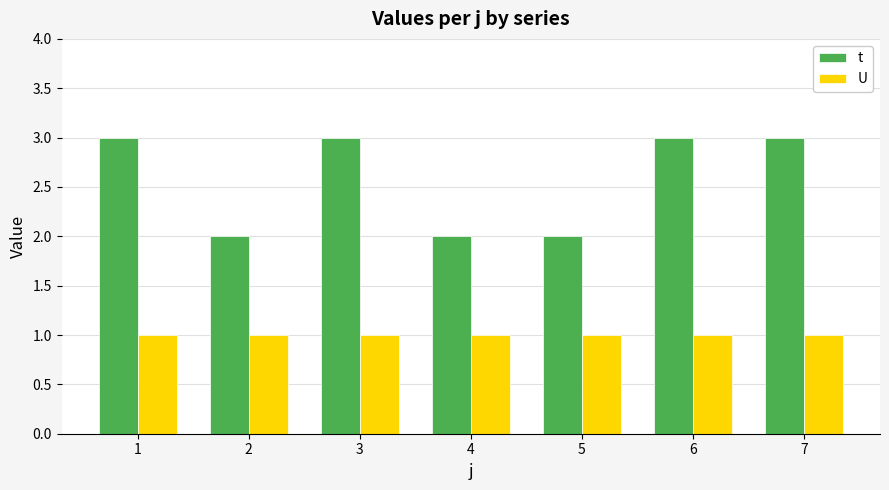

The value of U at 1 is 1. True or false?

True